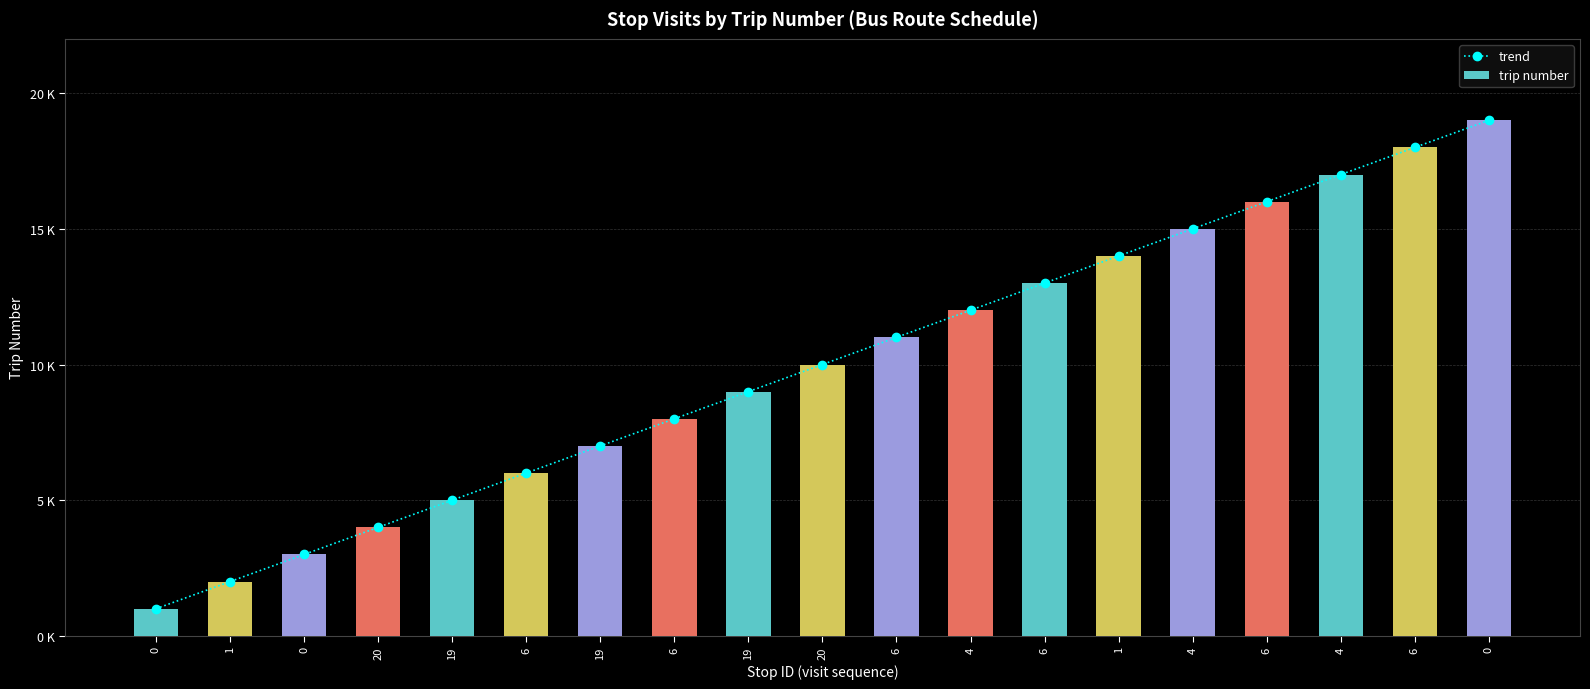

What value does the trend series have at 0?

19